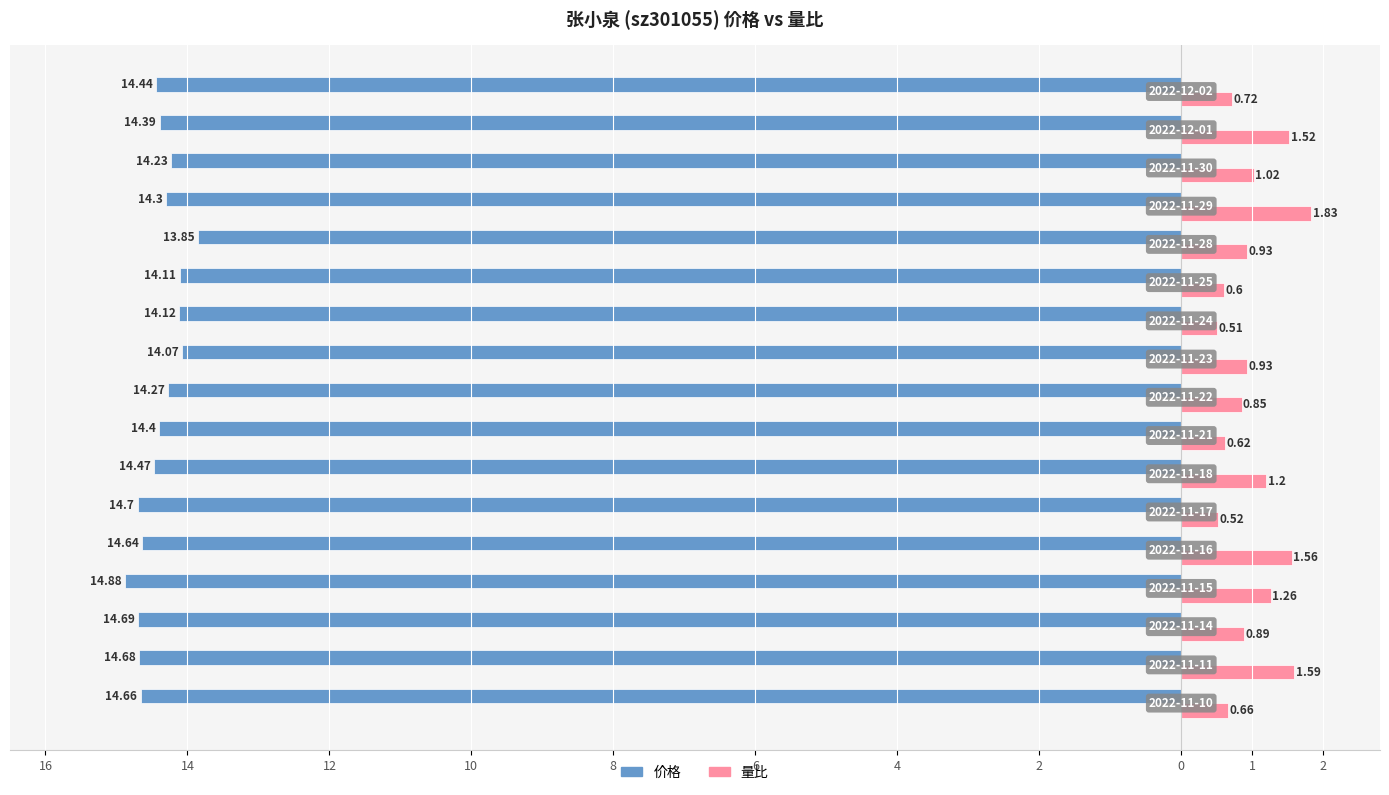

What are all the series names shown in the legend?

价格, 量比